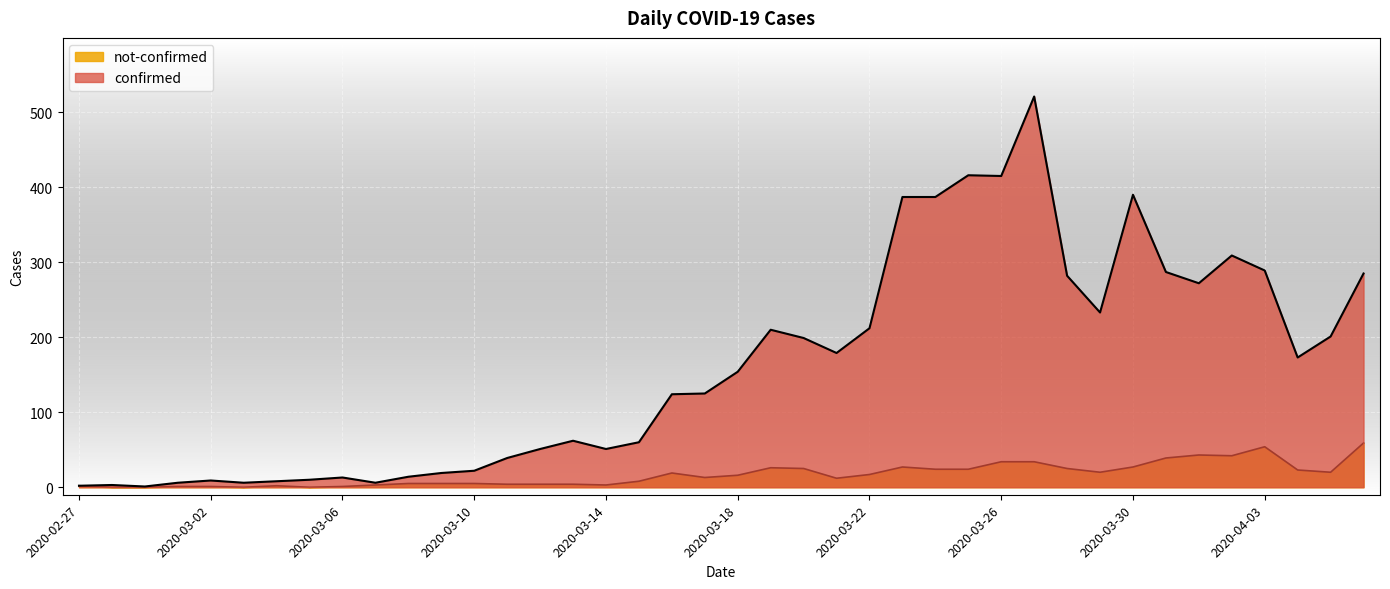

What is the greatest value displayed?

521